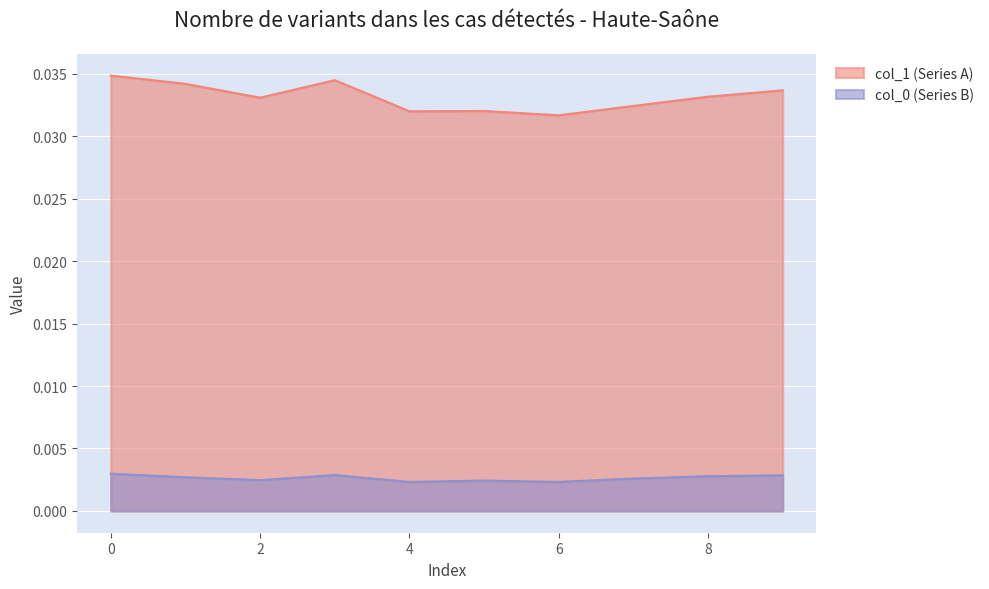

How many col_0 (row index) values are between 0 and 1?

10